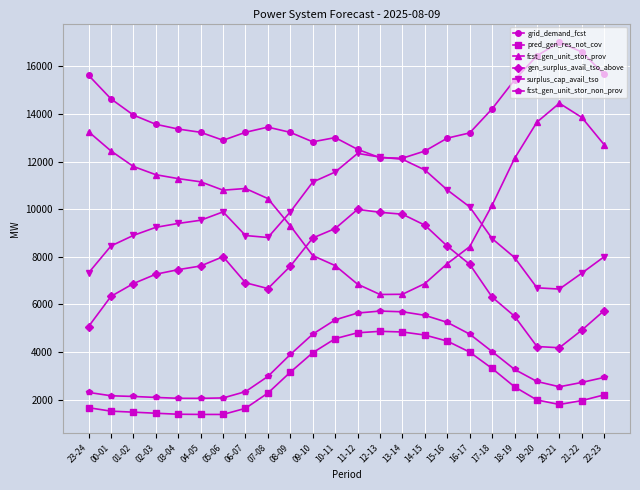

What is the maximum value for gen_surplus_avail_tso_above?

9991